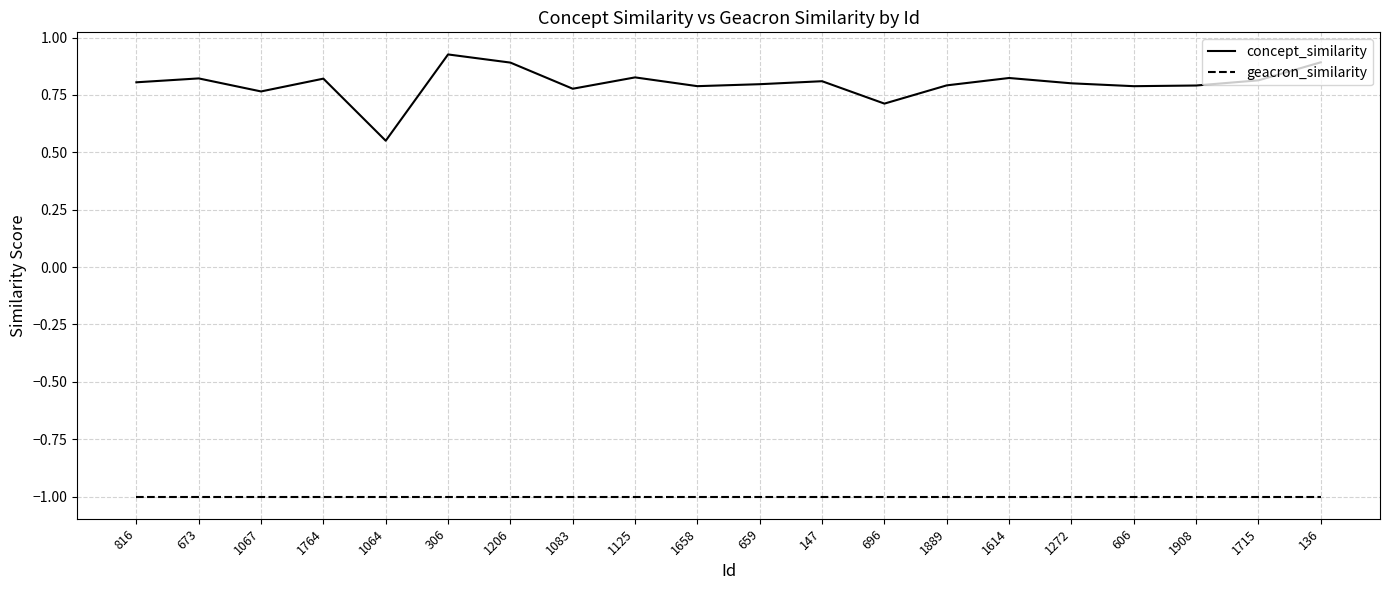

What is the approximate value of geacron_similarity at 1764?

-1.0